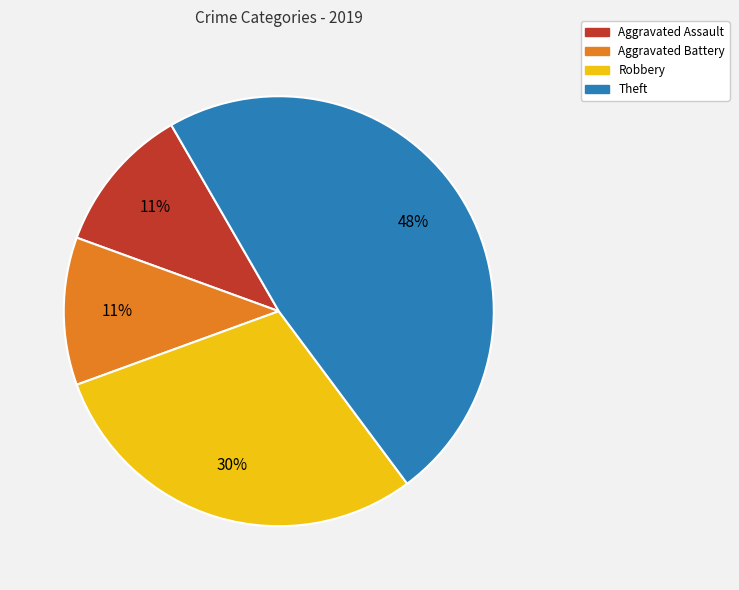

What is the largest slice in the pie chart?

Theft